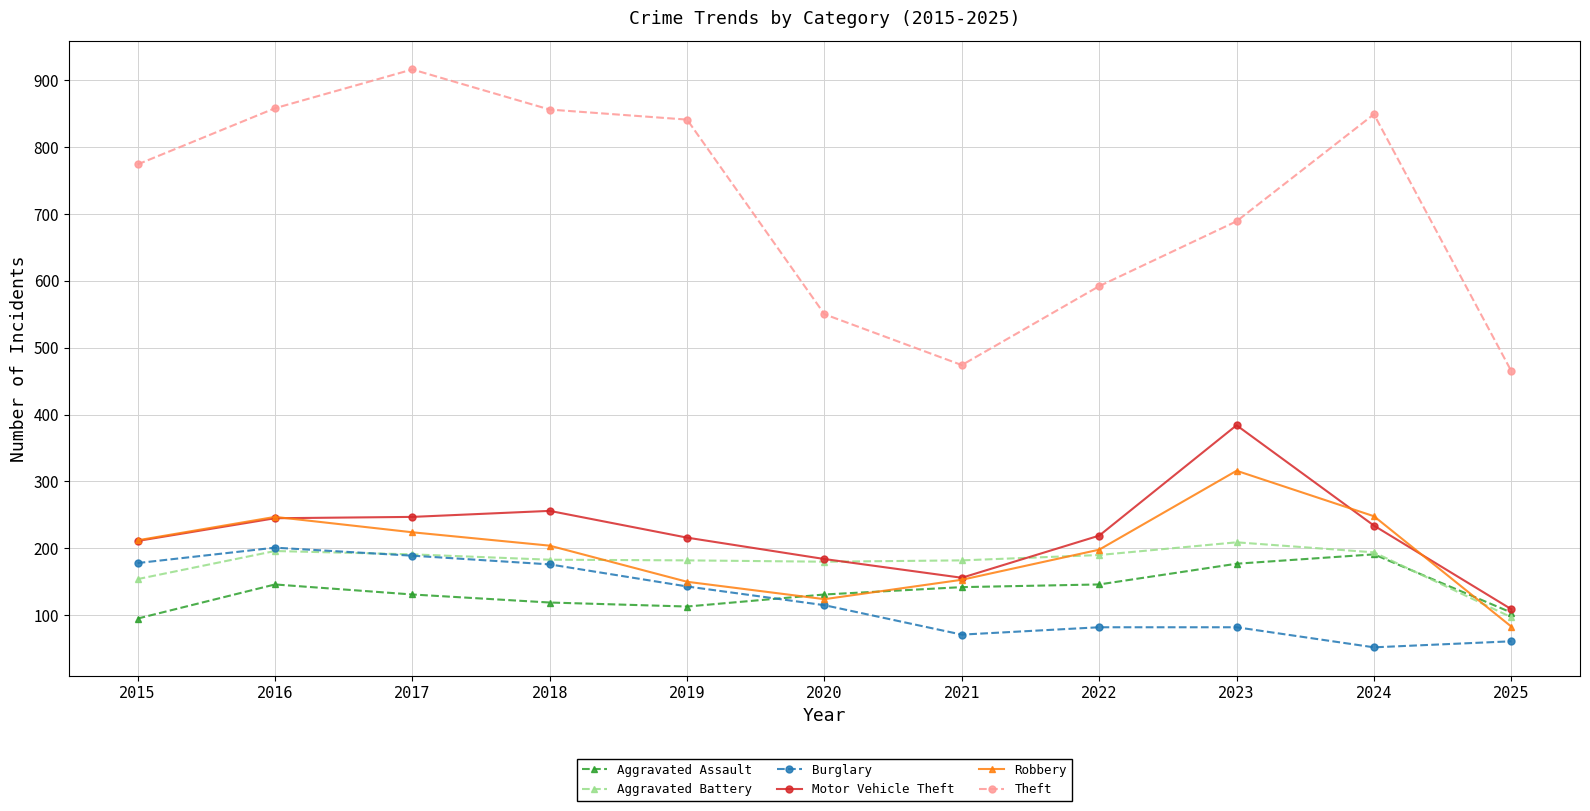

Which series has the widest spread of values?

Theft